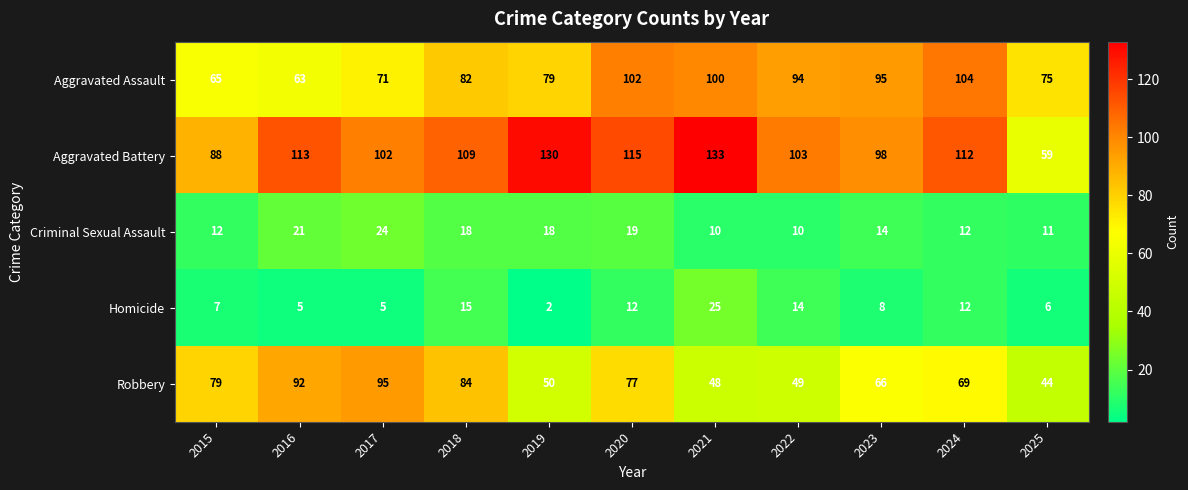

Which series has the largest total across all categories?

Aggravated Battery